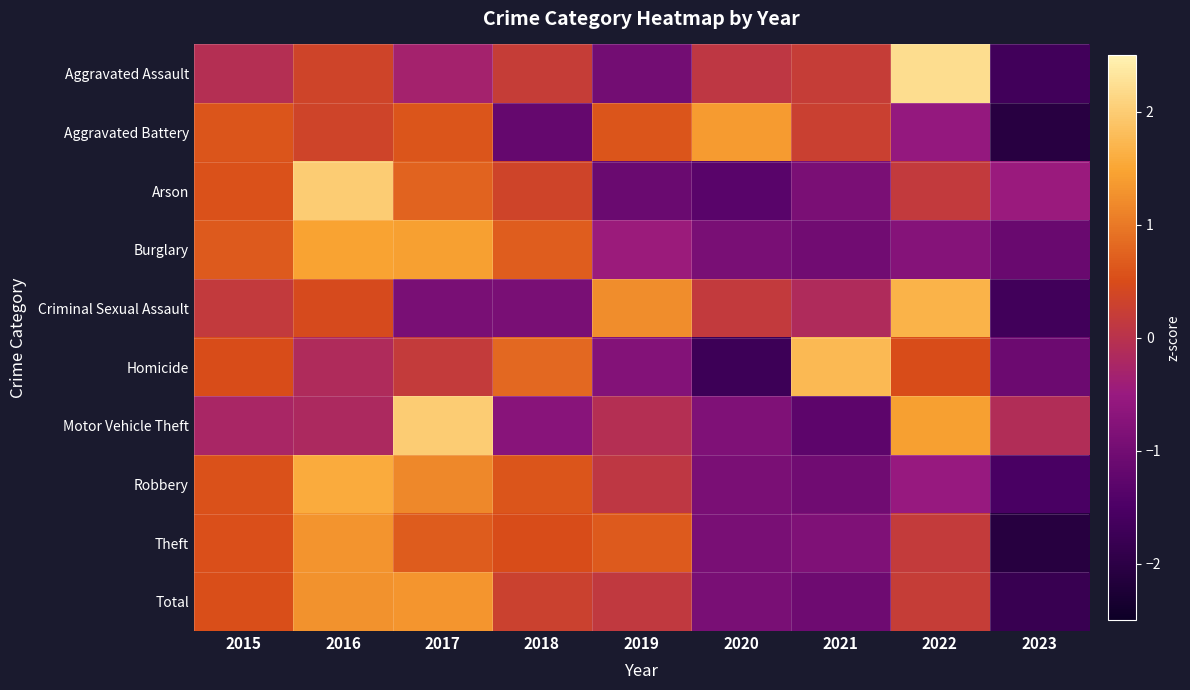

What is the difference between the highest and lowest values at 2016?

2.2